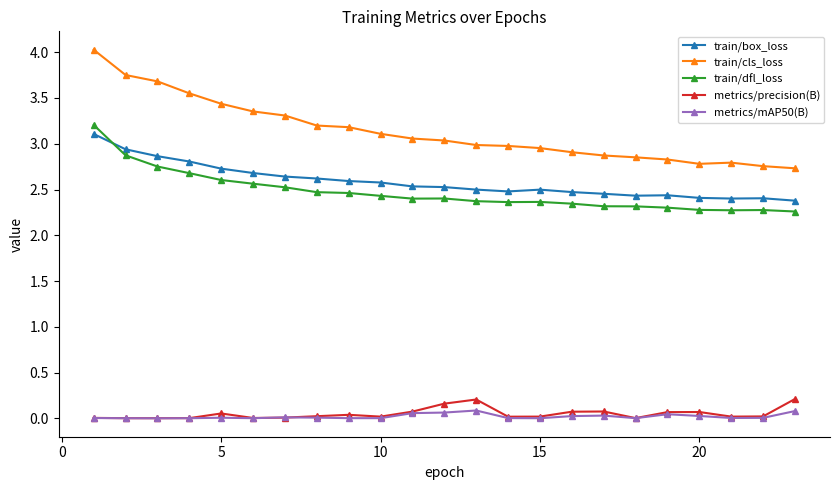

True or false: metrics/precision(B) and train/box_loss intersect in this chart.

False